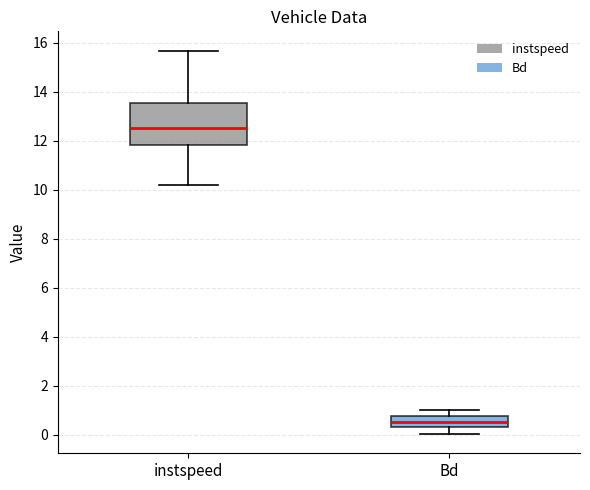

Which box's median line is the highest?

instspeed